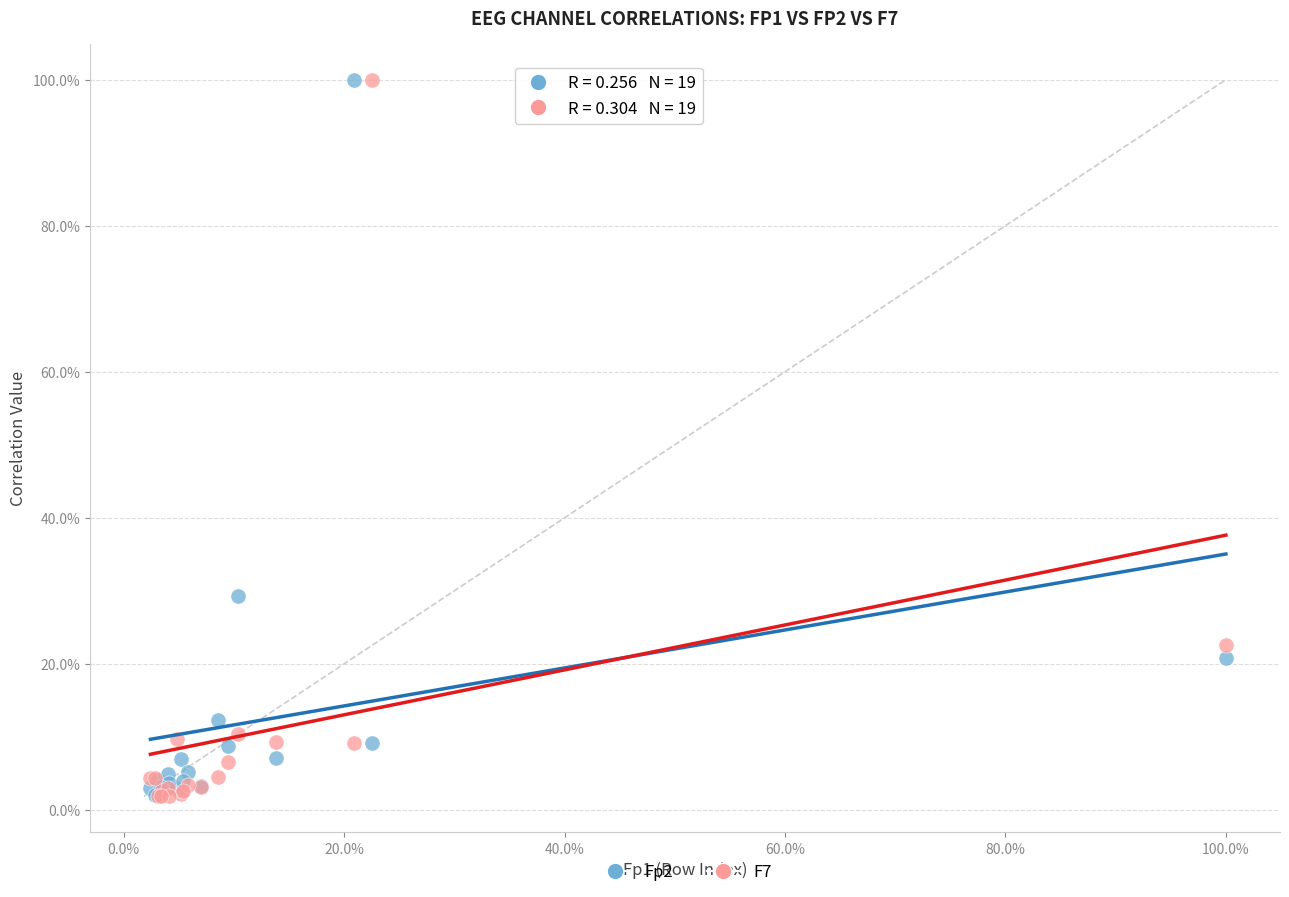

What are all the series names shown in the legend?

Fp2, F7